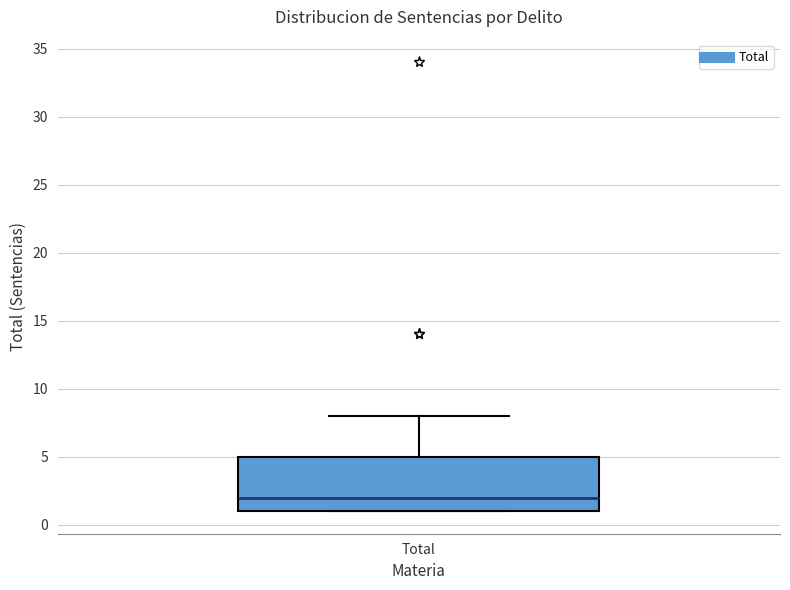

Read this box plot against the y-axis: the position of the median line, the range covered by the box, and the ends of both whiskers. The values are not printed on the chart, so give them approximately, as read against the axis.

median 2, box 1 to 5, whiskers 1 to 8